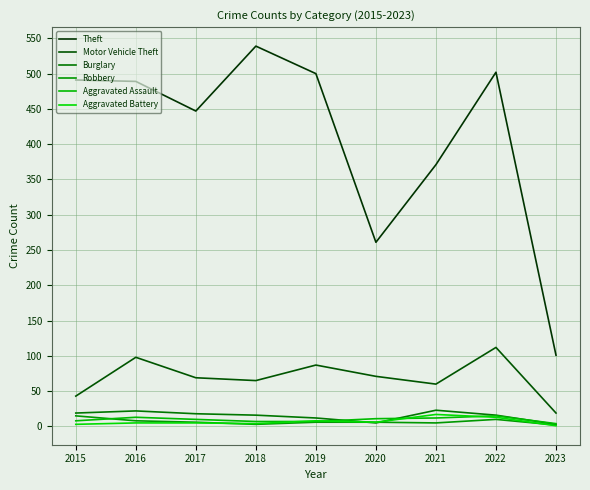

The Theft series shows 204 at 2015. True or false?

False